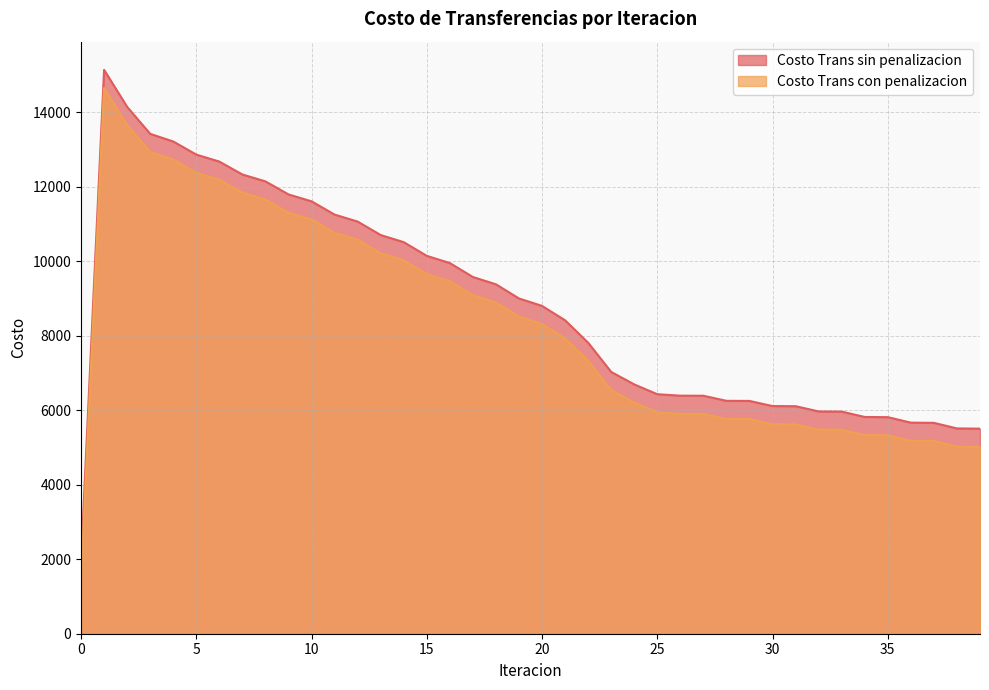

Which series has the largest range (max minus min)?

Costo Trans con penalizacion